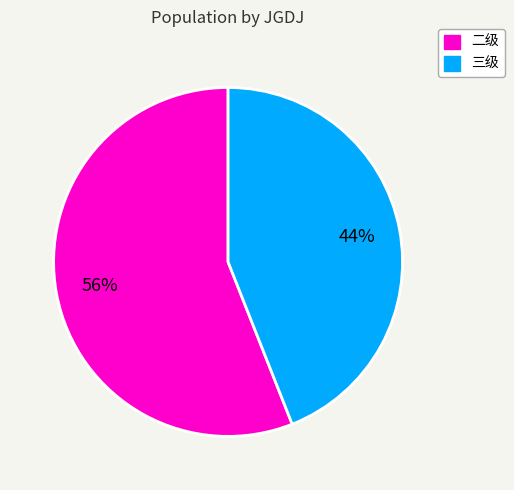

Between 三级 and 二级, which is larger?

二级